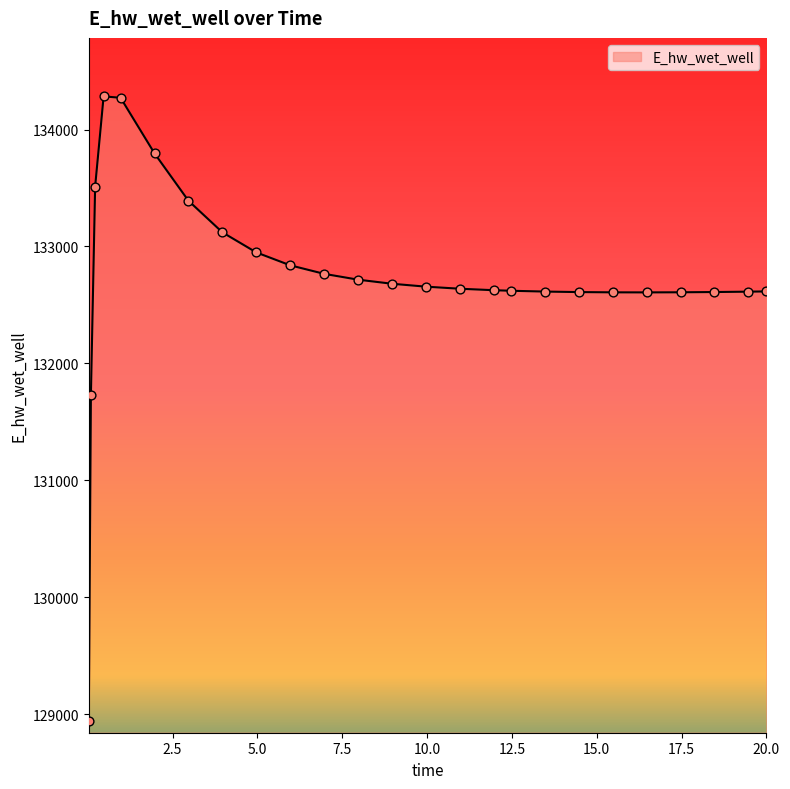

What is the maximum value shown in the chart?

134283.4